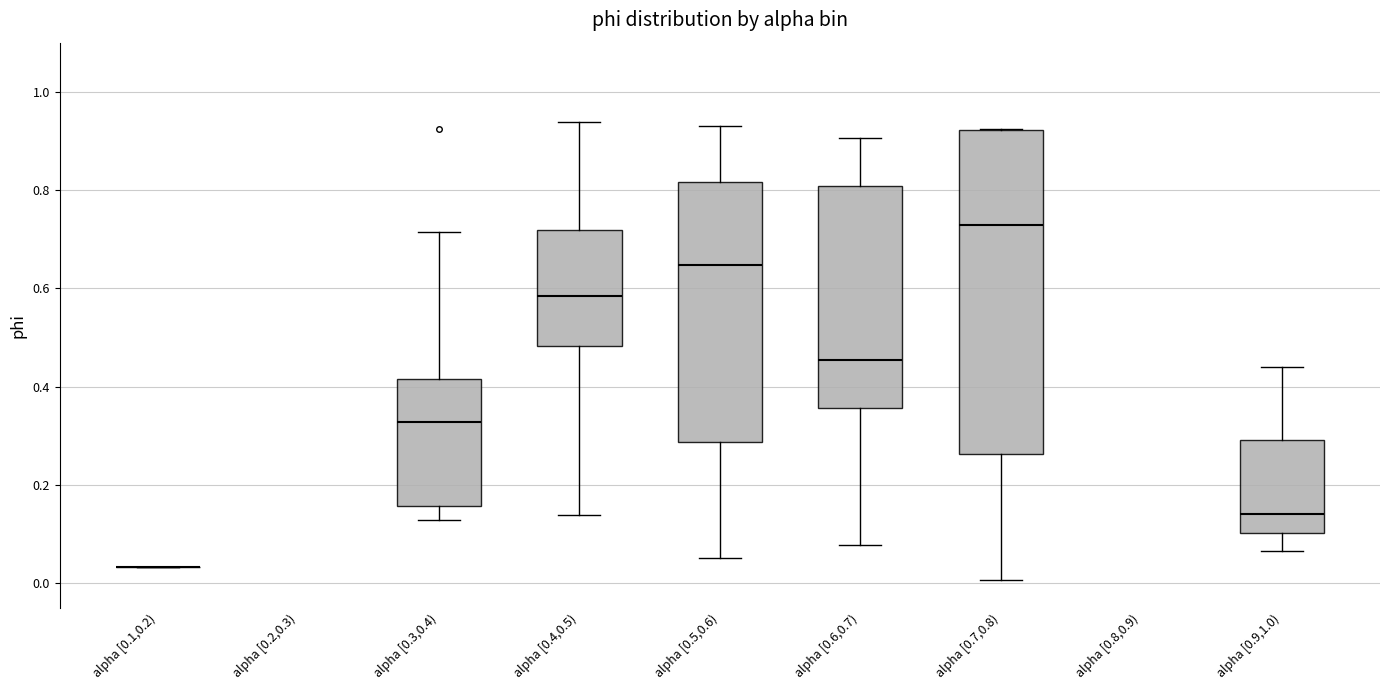

Where is the lower edge of the box for alpha [0.6,0.7) on the y-axis? The values are not printed on the chart, so give them approximately, as read against the axis.

0.36